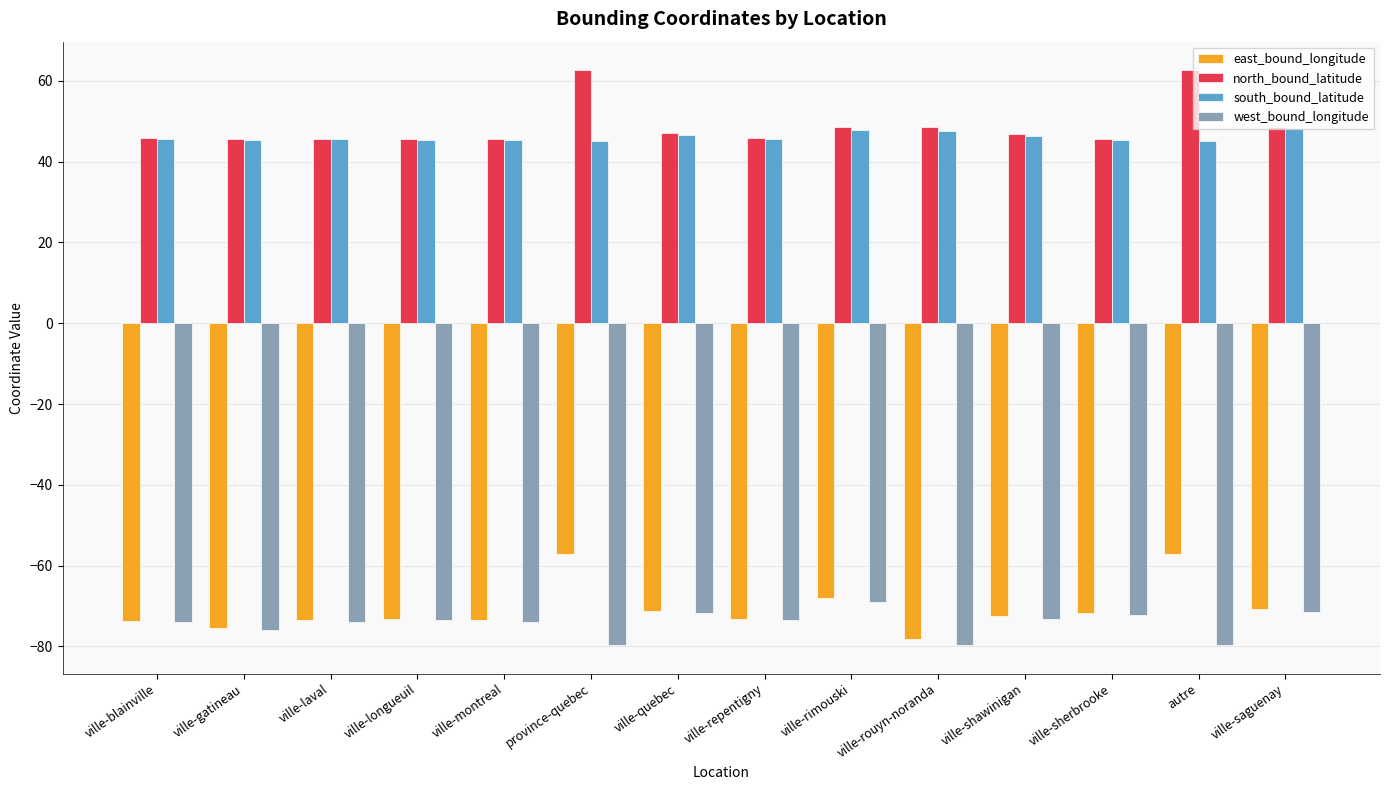

Are the bars grouped side by side (vs. stacked)?

Yes